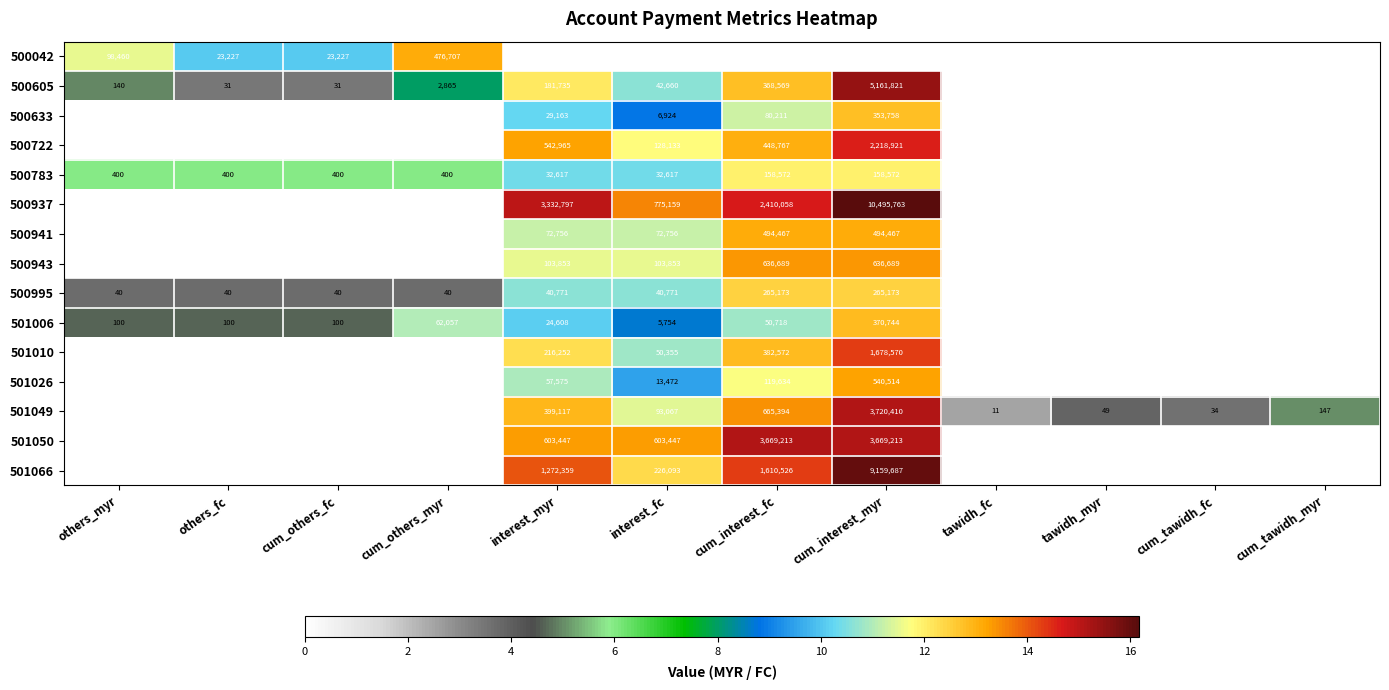

The value of 501049 at interest_myr is 247759. True or false?

False